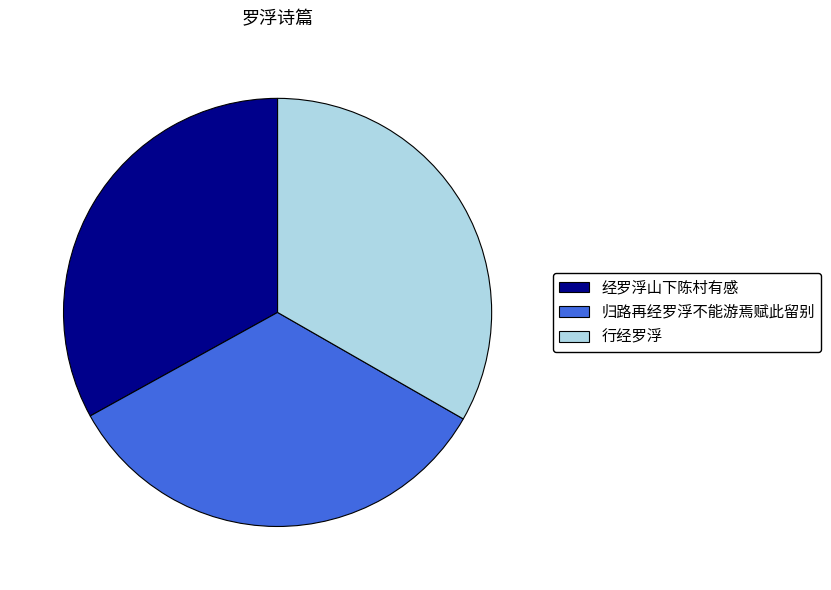

True or false: 经罗浮山下陈村有感 accounts for 23% of the total.

False